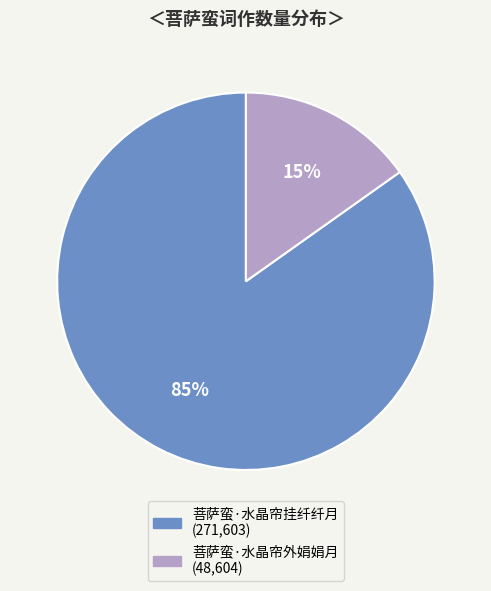

To the nearest percent, what is the difference between the largest and smallest slice percentages?

70%